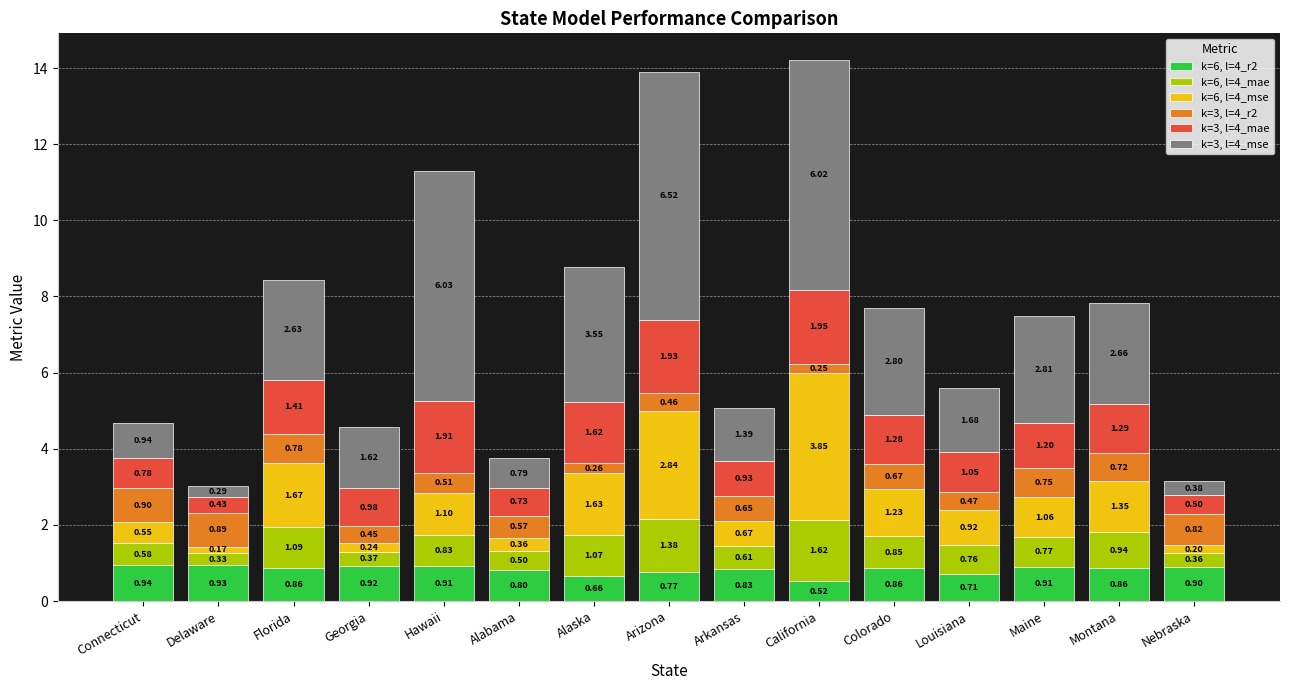

At which category is the sum across all series the highest?

California